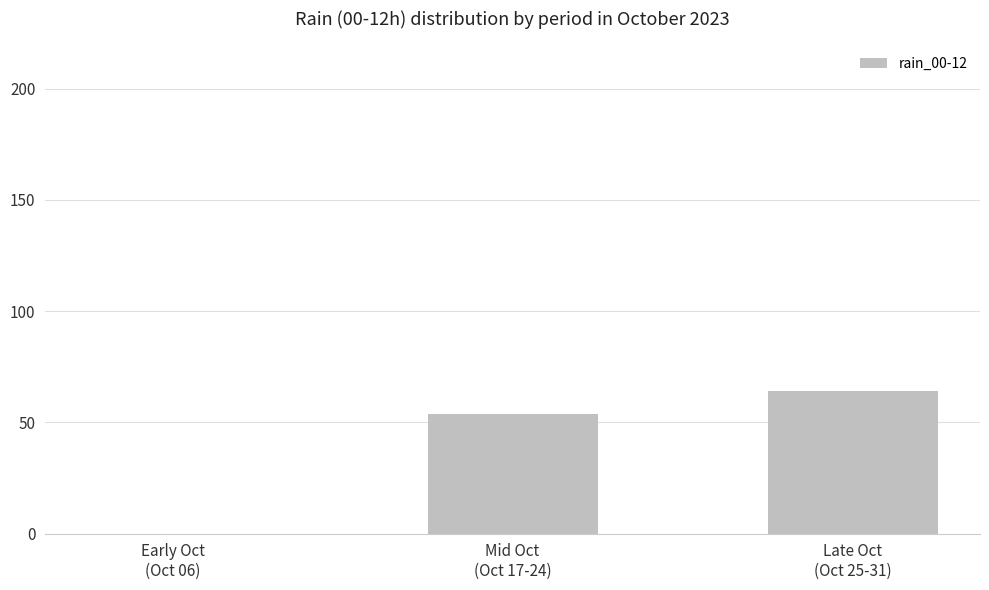

What is the greatest value displayed?

64.3